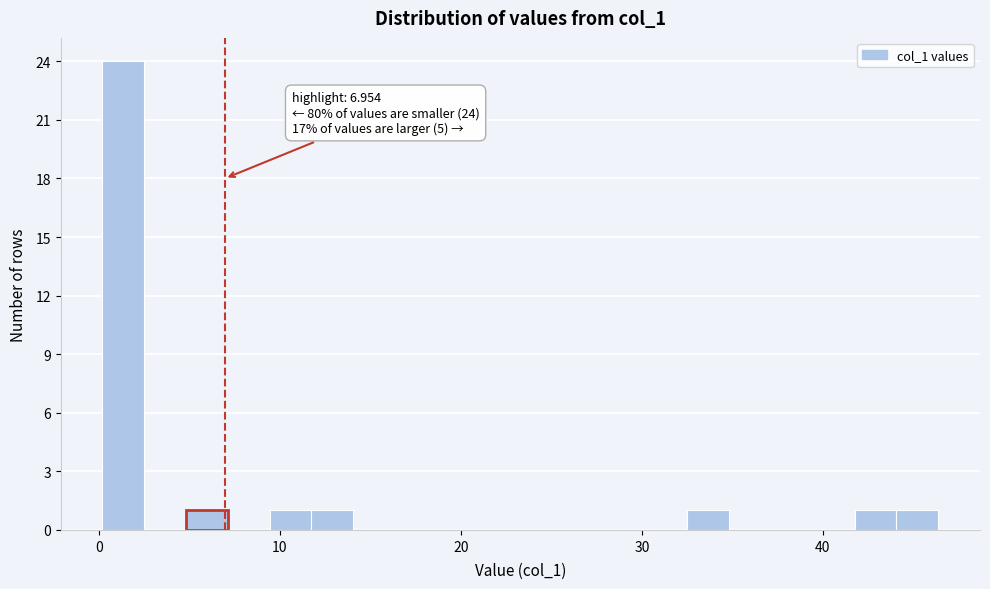

Read against the x-axis, roughly where is the centre of the tallest bar?

1